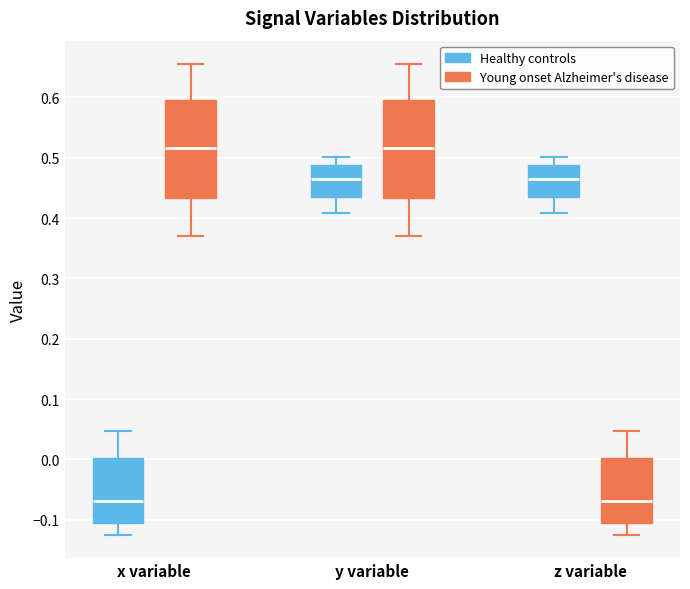

Reading left to right, read every box against the y-axis: the position of its median line, the range the box covers, and the ends of its whiskers. The values are not printed on the chart, so give them approximately, as read against the axis.

x variable (Healthy controls): median -0.07, box -0.11 to 0.00, whiskers -0.12 to 0.05
x variable (Young onset Alzheimer's disease): median 0.52, box 0.43 to 0.60, whiskers 0.37 to 0.65
y variable (Healthy controls): median 0.47, box 0.43 to 0.49, whiskers 0.41 to 0.50
y variable (Young onset Alzheimer's disease): median 0.52, box 0.43 to 0.60, whiskers 0.37 to 0.65
z variable (Healthy controls): median 0.47, box 0.43 to 0.49, whiskers 0.41 to 0.50
z variable (Young onset Alzheimer's disease): median -0.07, box -0.11 to 0.00, whiskers -0.12 to 0.05